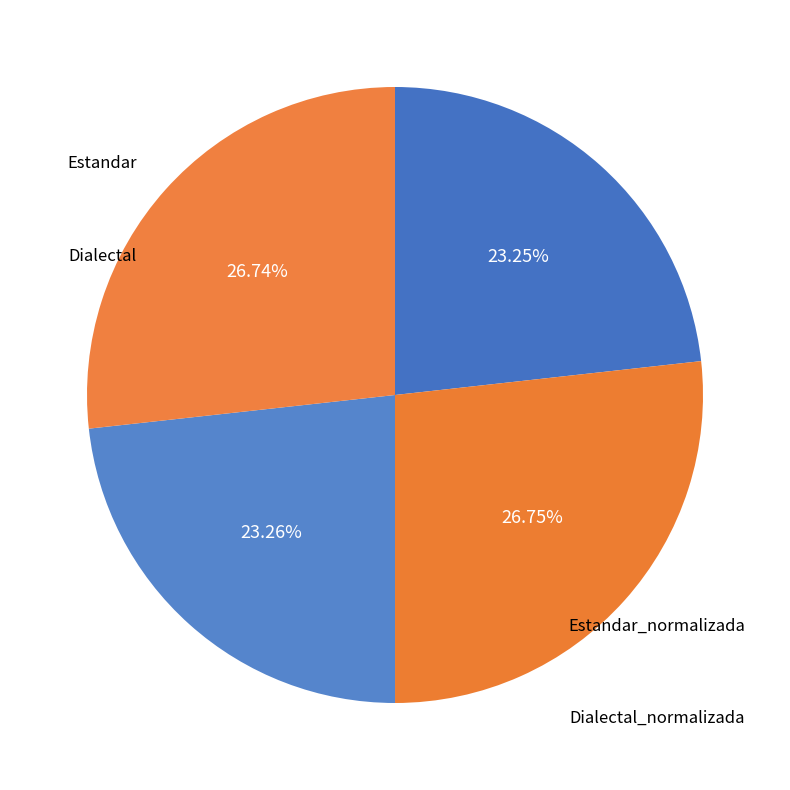

Is Estandar_normalizada the majority of the pie?

No